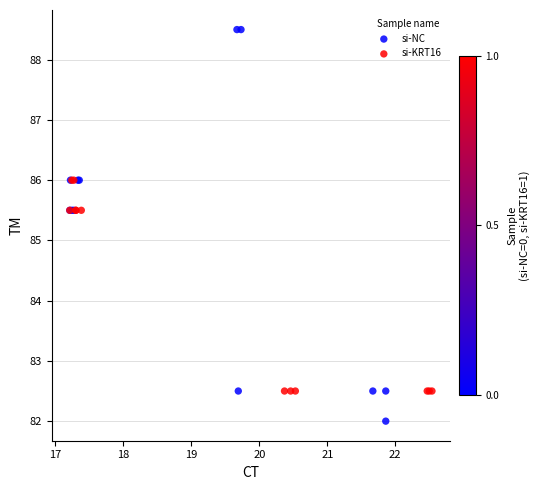

Which series has the largest Y range (max minus min)?

si-NC